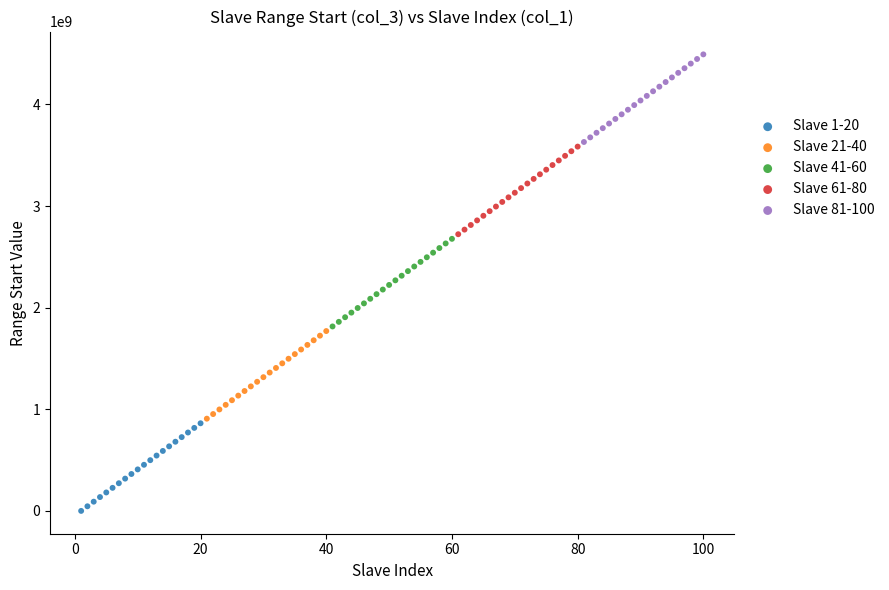

Which series contains the highest Y value?

Slave 81-100